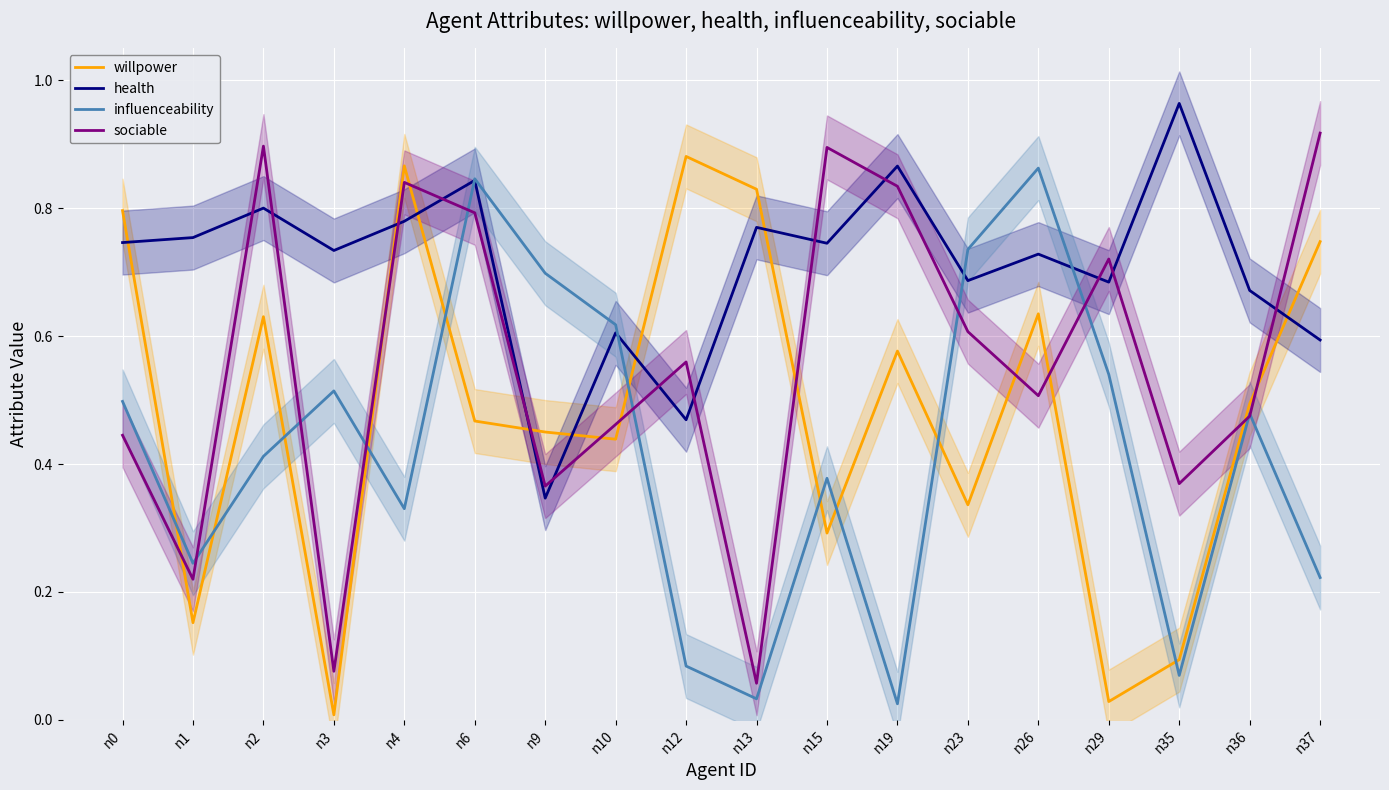

Which series has the largest total across all categories?

health